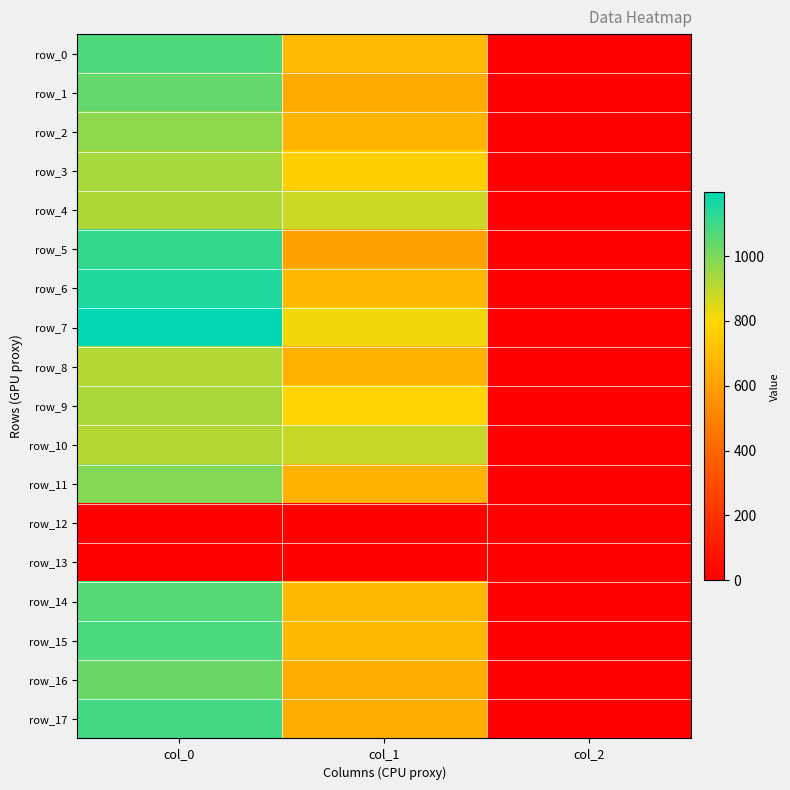

Reading right to left, list all the values displayed in this chart.

row_0: 2.0	695.2	1073.3
row_1: 2.0	637.9	1040.0
row_2: 2.0	671.6	973.3
row_3: 2.0	769.5	933.3
row_4: 2.0	880.9	923.3
row_5: 2.0	614.2	1113.3
row_6: 2.0	681.8	1143.3
row_7: 2.0	820.1	1196.7
row_8: 2.0	658.1	916.7
row_9: 2.0	789.8	930.0
row_10: 2.0	887.6	916.7
row_11: 2.0	664.9	990.0
row_12: 0.0	0.0	0.0
row_13: 0.0	0.0	0.0
row_14: 2.0	685.1	1063.3
row_15: 2.0	688.5	1076.7
row_16: 2.0	651.4	1030.0
row_17: 2.0	651.4	1090.0